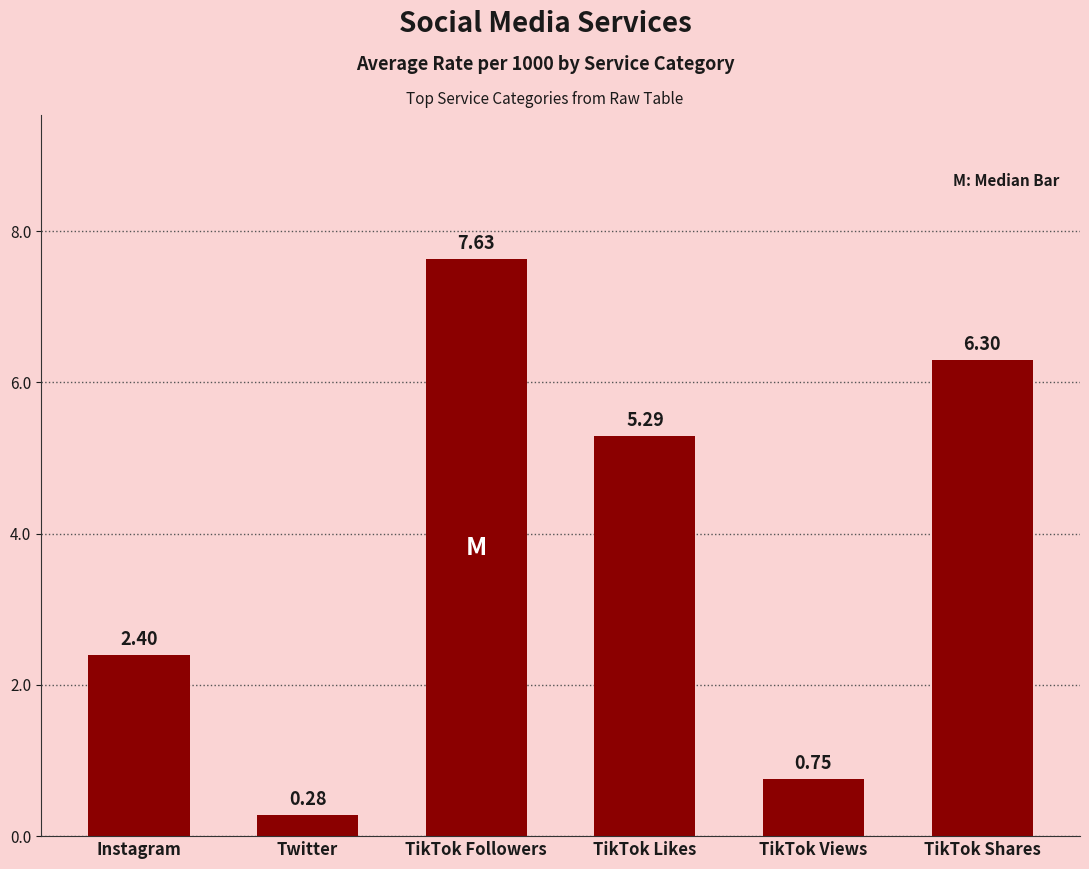

How many data points are less than 5?

3